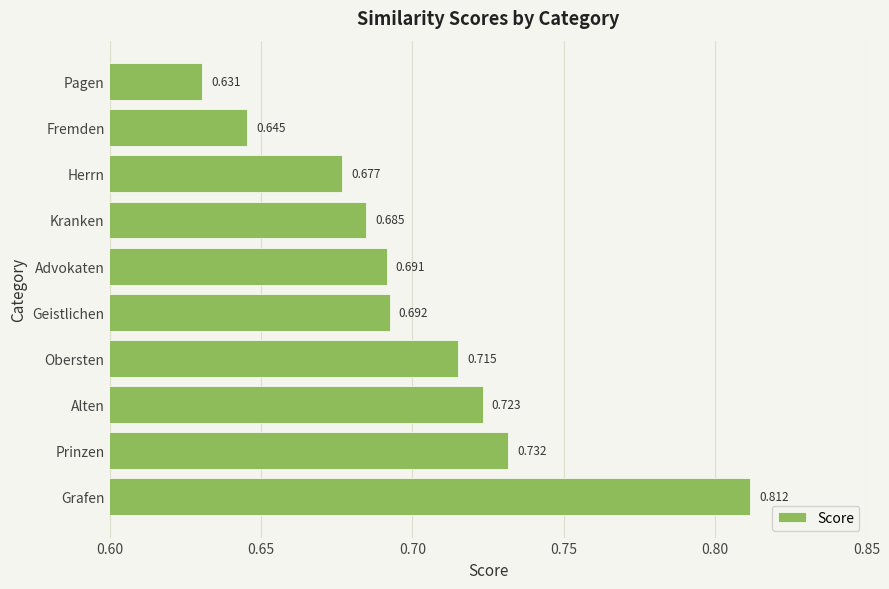

Rank the categories by value from lowest to highest.

Pagen, Fremden, Herrn, Kranken, Advokaten, Geistlichen, Obersten, Alten, Prinzen, Grafen